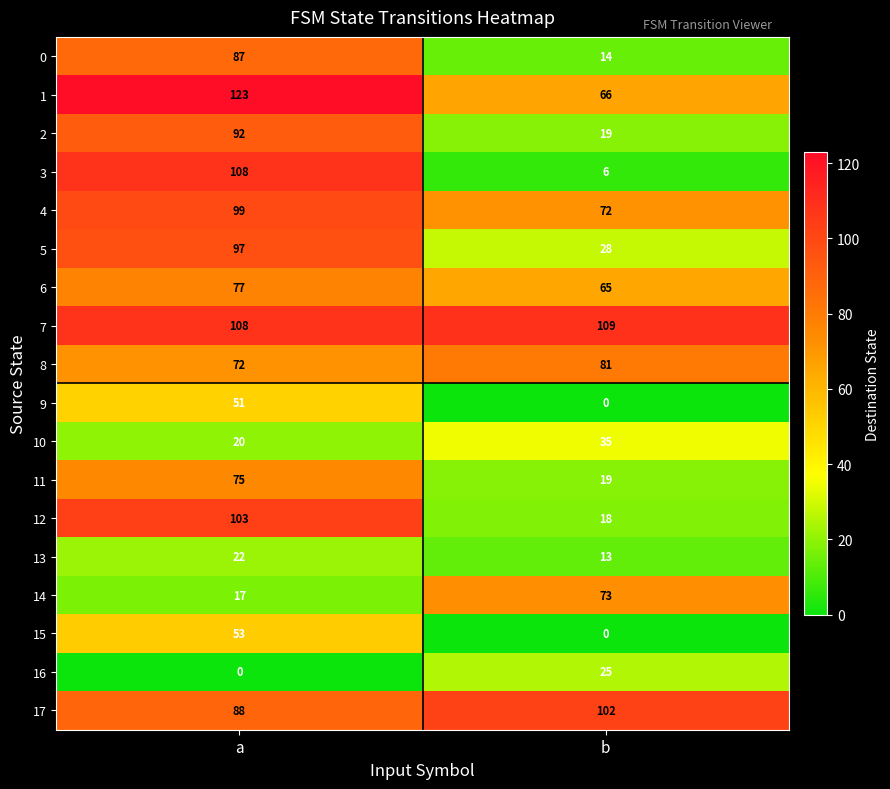

List the series in order of their peak value, lowest first.

13, 16, 10, 9, 15, 14, 11, 6, 8, 0, 2, 5, 4, 17, 12, 3, 7, 1